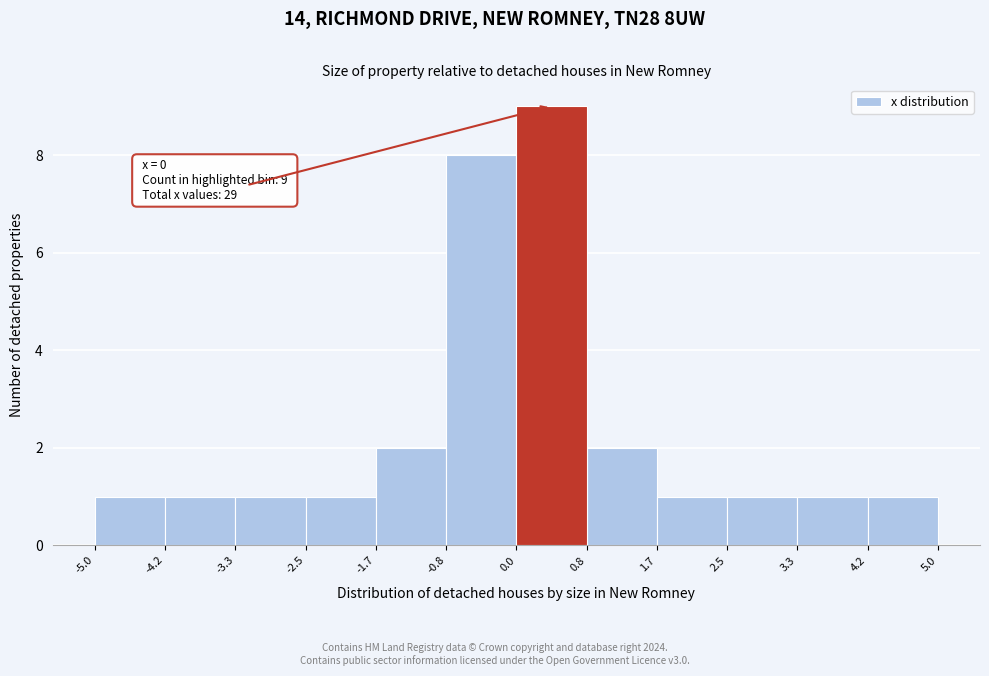

Which range on the x-axis has the tallest bar?

0.0 to 0.8